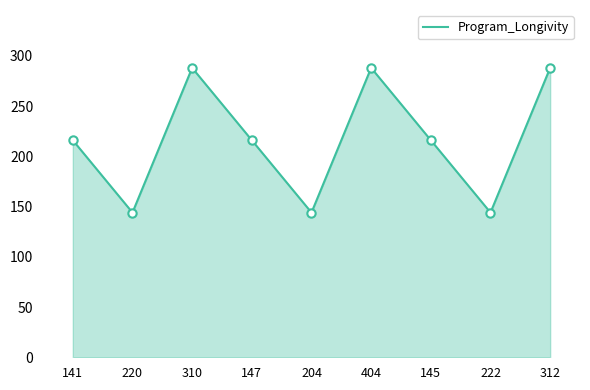

How many interior local peaks (higher than both neighbors) does the data have?

2